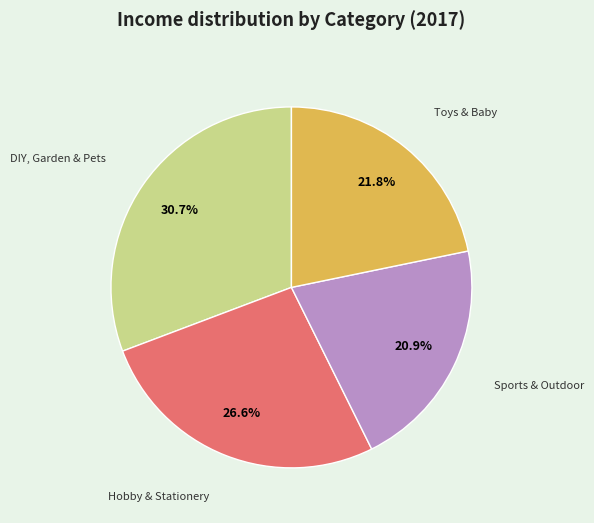

Is there a majority slice in this chart?

No